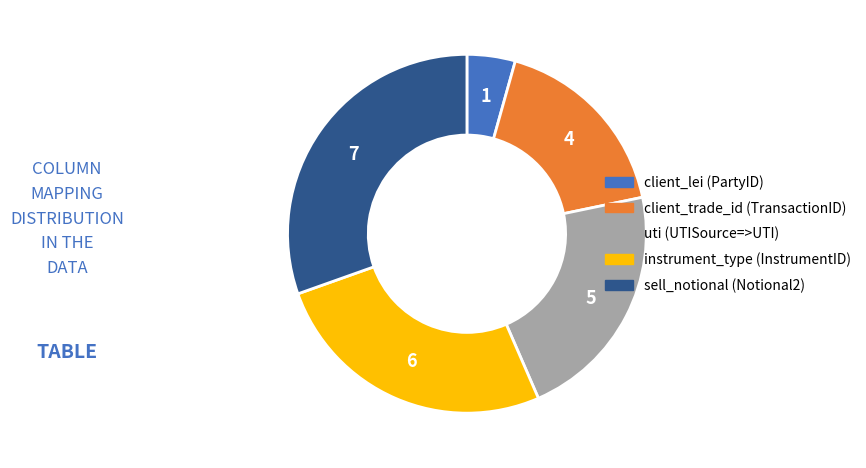

Is the sum of instrument_type and uti greater than half?

No